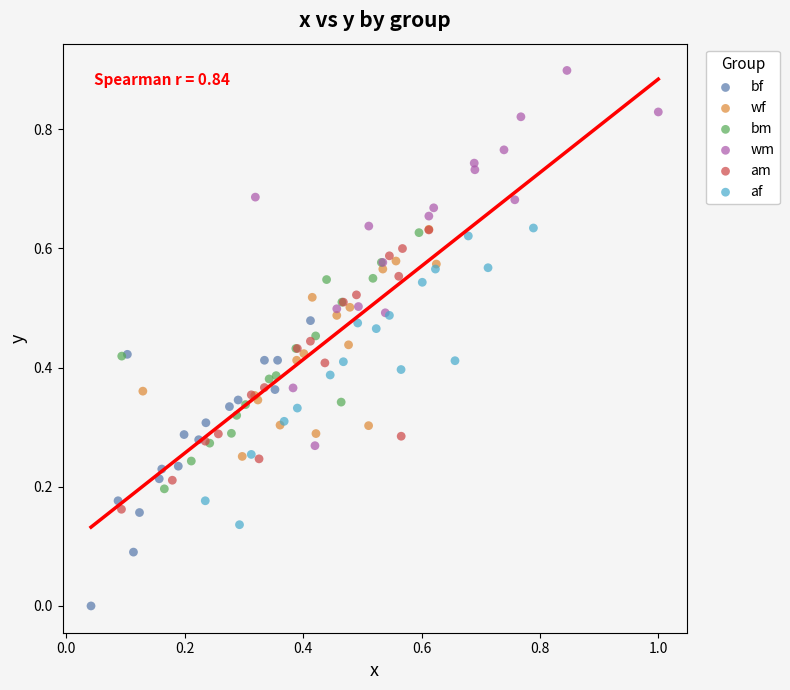

Which series contains the highest Y value?

wm